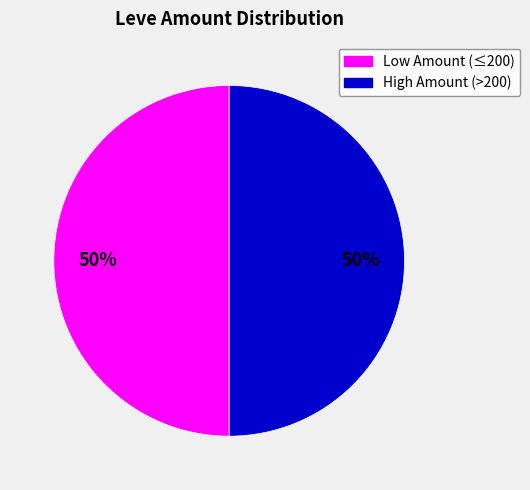

How many segments does this pie chart have?

2